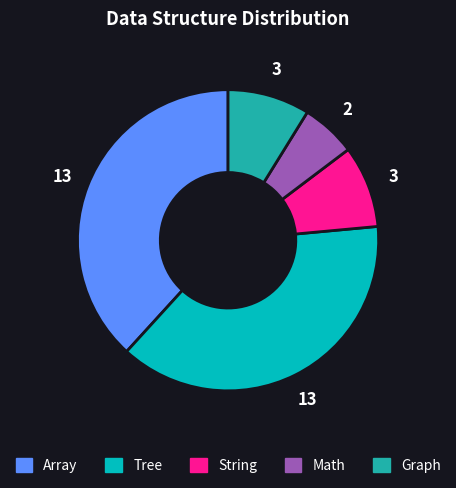

True or false: Tree accounts for 38% of the total.

True